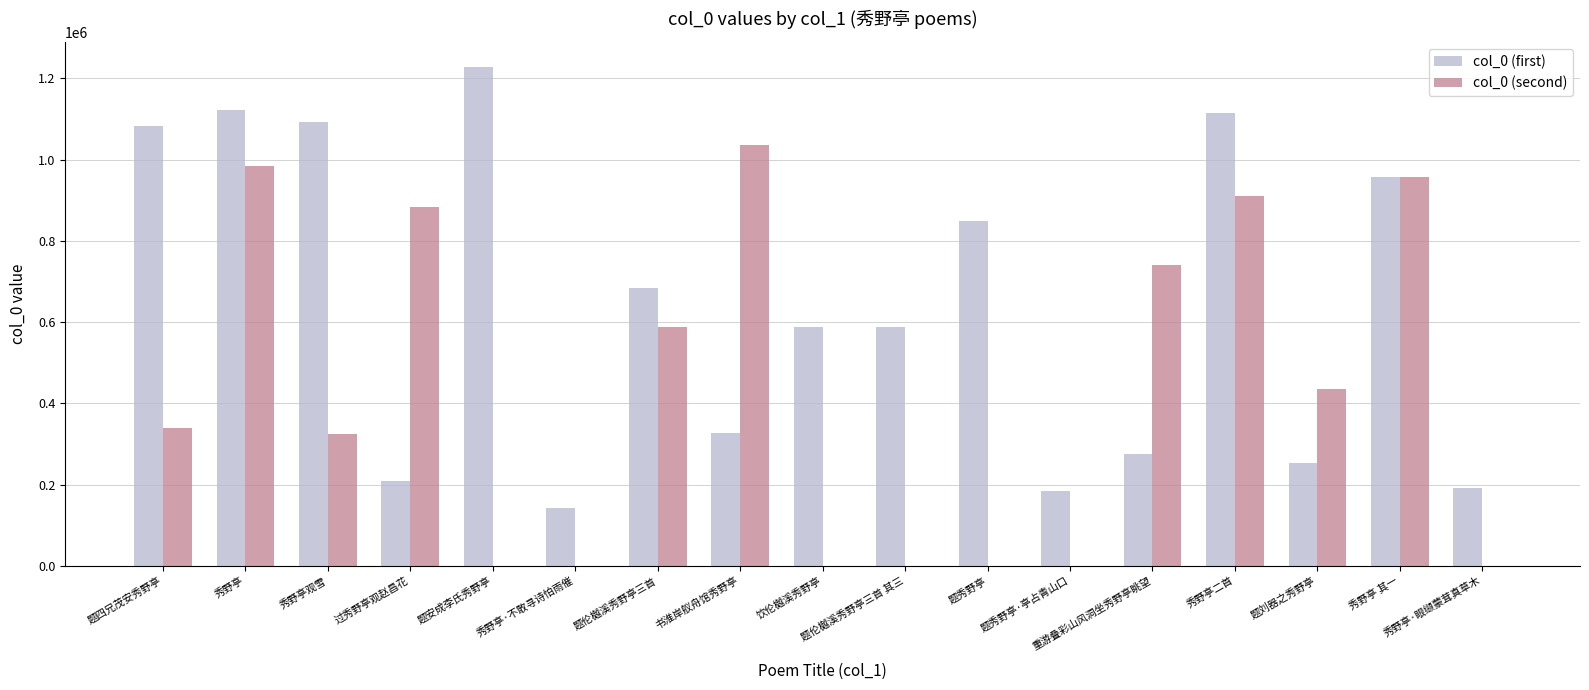

Between 秀野亭观雪 and 题安成李氏秀野亭, which series saw the biggest shift?

col_0 (second)